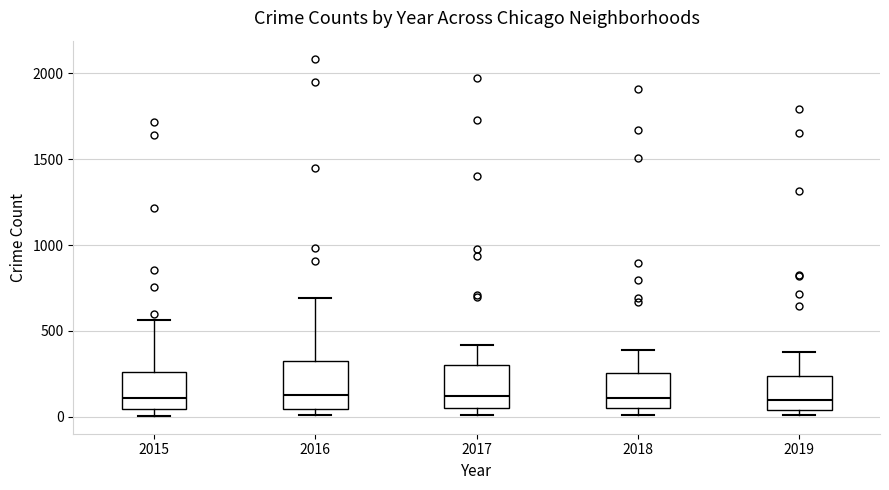

Where does the median line of the box at x = 2018 sit on the y-axis? The values are not printed on the chart, so give them approximately, as read against the axis.

100